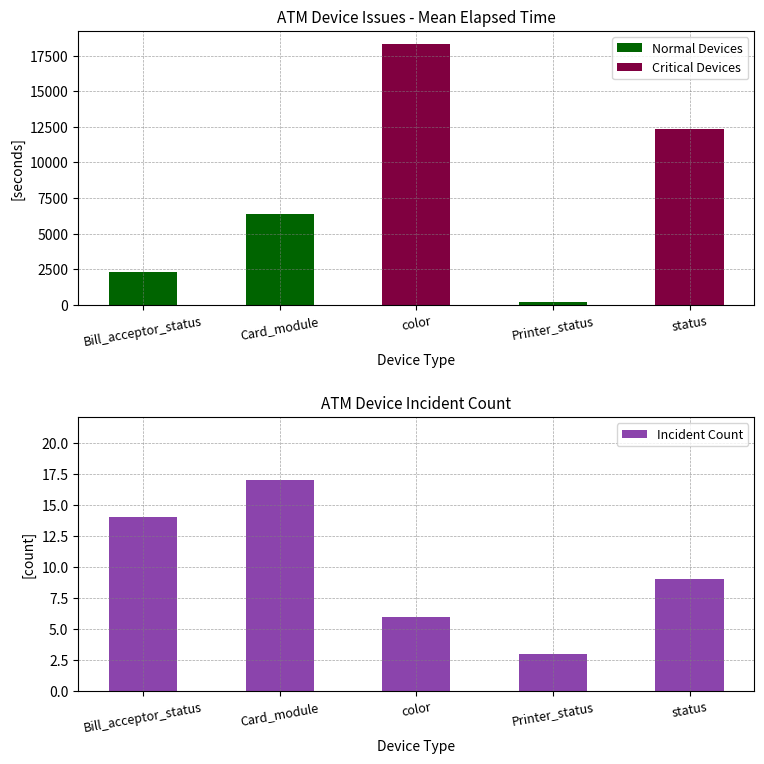

Which category has the highest value in the Incident Count series?

Card_module